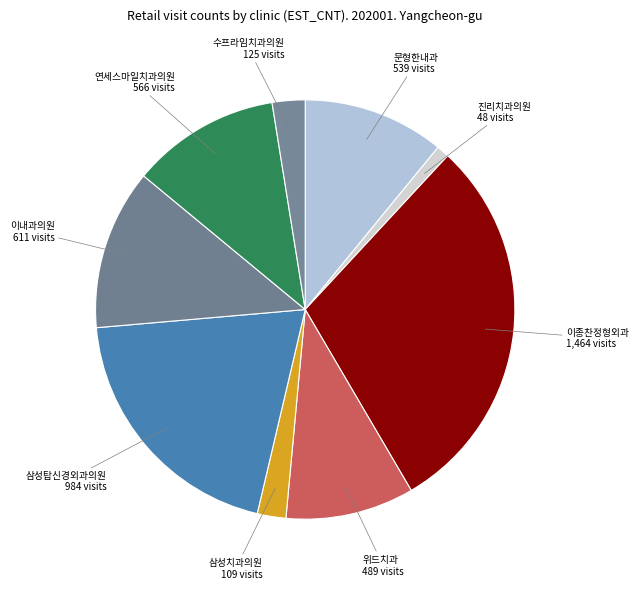

Is there any slice that represents more than half of the pie?

No